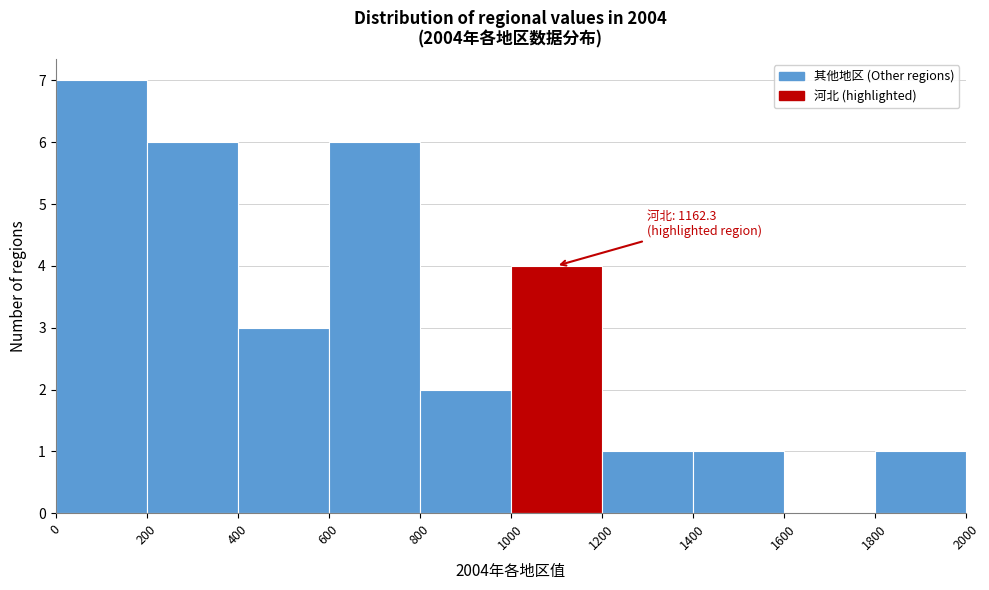

Over which range of the x-axis is the bar tallest?

0 to 200